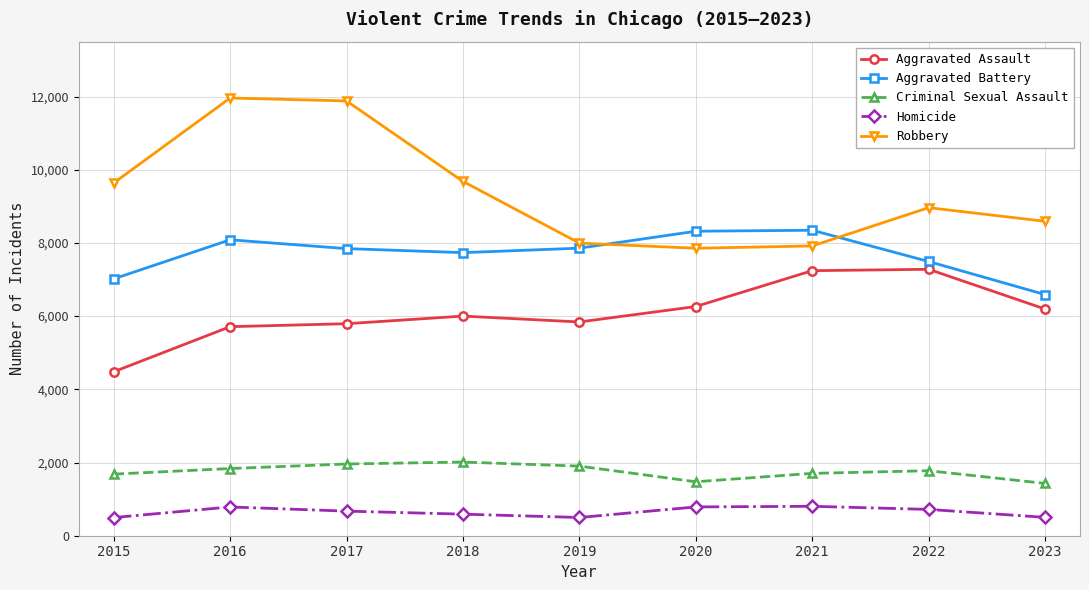

What is the difference between the maximum and minimum values in the Robbery series?

4105